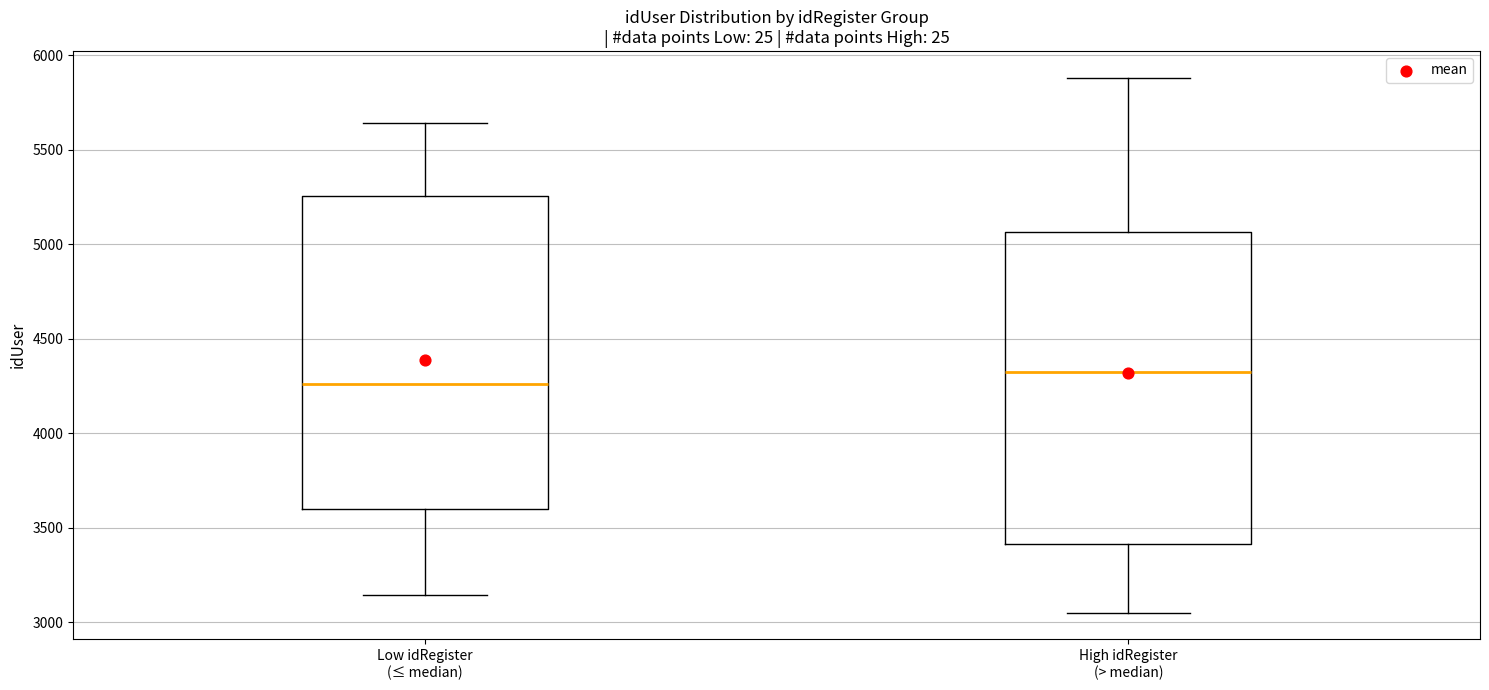

Reading left to right, read every box against the y-axis: the position of its median line, the range the box covers, and the ends of its whiskers. The values are not printed on the chart, so give them approximately, as read against the axis.

Low idRegister (≤ median): median 4250, box 3600 to 5250, whiskers 3150 to 5650
High idRegister (> median): median 4350, box 3400 to 5050, whiskers 3050 to 5900